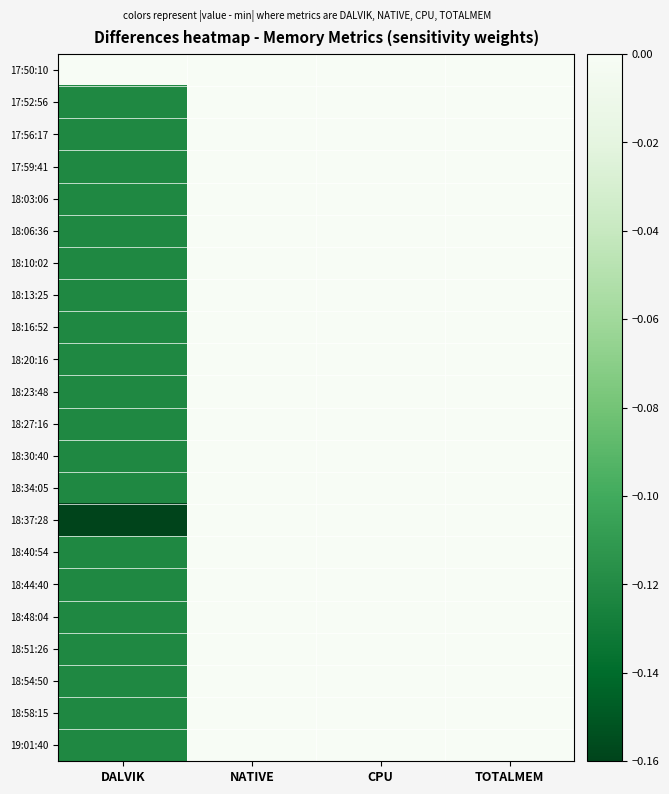

Reading right to left, what are all the values shown in this chart?

17:50:10: TOTALMEM=0.0	CPU=0.0	NATIVE=0.0	DALVIK=-0.0
17:52:56: TOTALMEM=0.0	CPU=0.0	NATIVE=0.0	DALVIK=-0.1
17:56:17: TOTALMEM=0.0	CPU=0.0	NATIVE=0.0	DALVIK=-0.1
17:59:41: TOTALMEM=0.0	CPU=0.0	NATIVE=0.0	DALVIK=-0.1
18:03:06: TOTALMEM=0.0	CPU=0.0	NATIVE=0.0	DALVIK=-0.1
18:06:36: TOTALMEM=0.0	CPU=0.0	NATIVE=0.0	DALVIK=-0.1
18:10:02: TOTALMEM=0.0	CPU=0.0	NATIVE=0.0	DALVIK=-0.1
18:13:25: TOTALMEM=0.0	CPU=0.0	NATIVE=0.0	DALVIK=-0.1
18:16:52: TOTALMEM=0.0	CPU=0.0	NATIVE=0.0	DALVIK=-0.1
18:20:16: TOTALMEM=0.0	CPU=0.0	NATIVE=0.0	DALVIK=-0.1
18:23:48: TOTALMEM=0.0	CPU=0.0	NATIVE=0.0	DALVIK=-0.1
18:27:16: TOTALMEM=0.0	CPU=0.0	NATIVE=0.0	DALVIK=-0.1
18:30:40: TOTALMEM=0.0	CPU=0.0	NATIVE=0.0	DALVIK=-0.1
18:34:05: TOTALMEM=0.0	CPU=0.0	NATIVE=0.0	DALVIK=-0.1
18:37:28: TOTALMEM=0.0	CPU=0.0	NATIVE=0.0	DALVIK=-0.2
18:40:54: TOTALMEM=0.0	CPU=0.0	NATIVE=0.0	DALVIK=-0.1
18:44:40: TOTALMEM=0.0	CPU=0.0	NATIVE=0.0	DALVIK=-0.1
18:48:04: TOTALMEM=0.0	CPU=0.0	NATIVE=0.0	DALVIK=-0.1
18:51:26: TOTALMEM=0.0	CPU=0.0	NATIVE=0.0	DALVIK=-0.1
18:54:50: TOTALMEM=0.0	CPU=0.0	NATIVE=0.0	DALVIK=-0.1
18:58:15: TOTALMEM=0.0	CPU=0.0	NATIVE=0.0	DALVIK=-0.1
19:01:40: TOTALMEM=0.0	CPU=0.0	NATIVE=0.0	DALVIK=-0.1